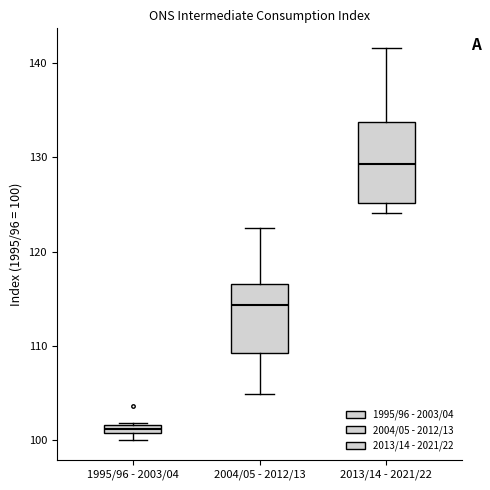

Comparing the boxes themselves (not the whiskers), which one is the tallest?

2013/14 - 2021/22